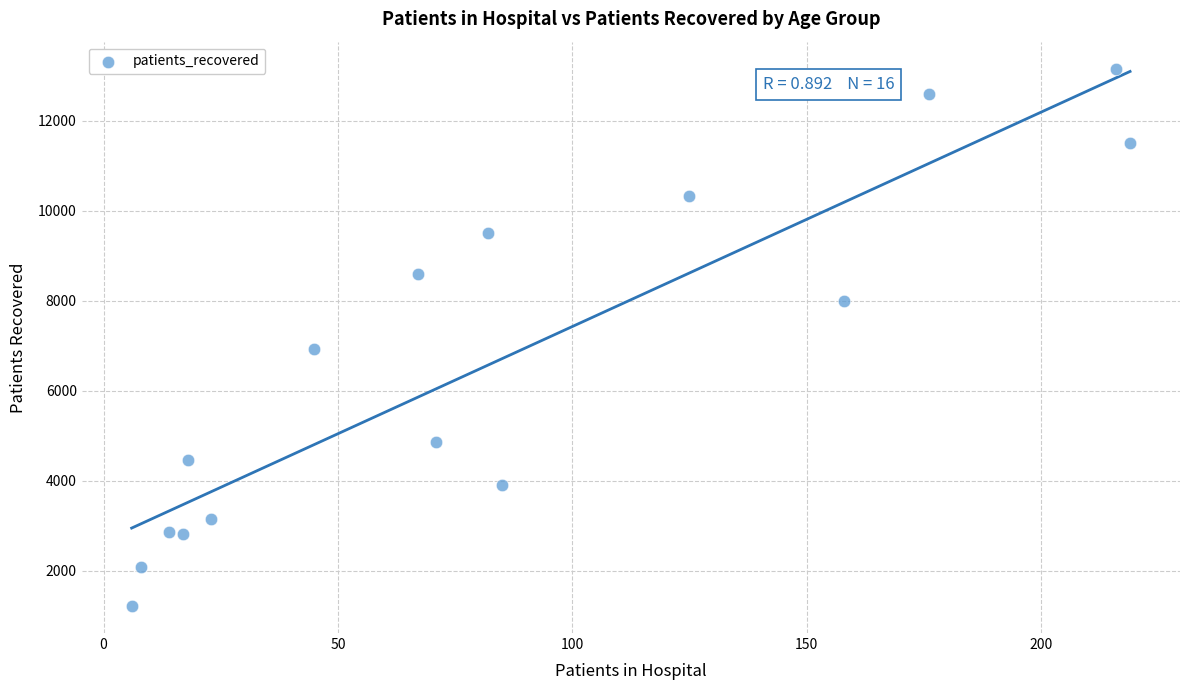

What Y value in the scatter plot is closest to 7187?

6920